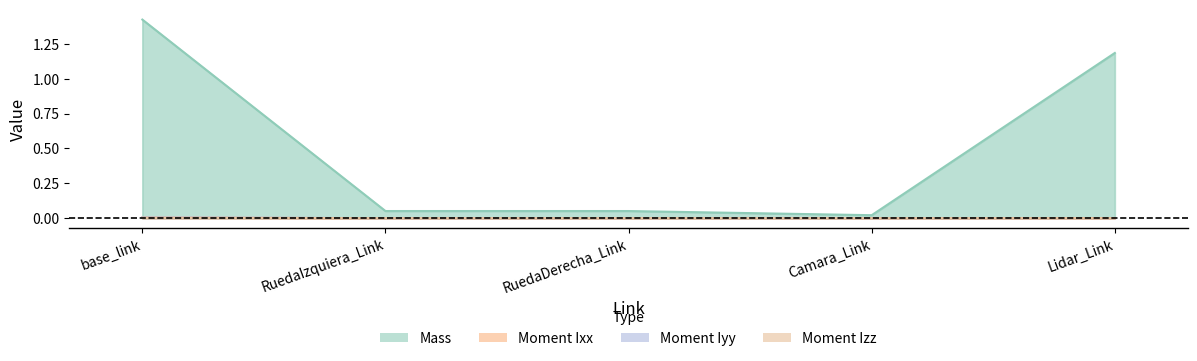

Which series has the widest spread of values?

Mass